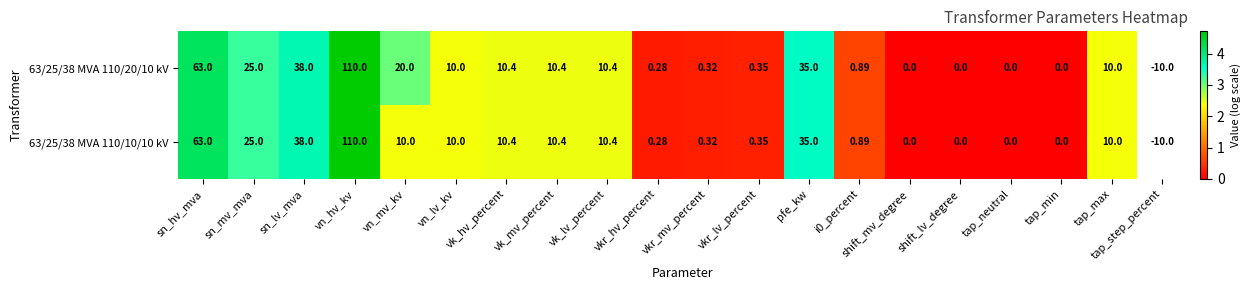

Is the value of 63/25/38 MVA 110/20/10 kV at sn_hv_mva greater than the value of 63/25/38 MVA 110/10/10 kV at vn_mv_kv?

Yes